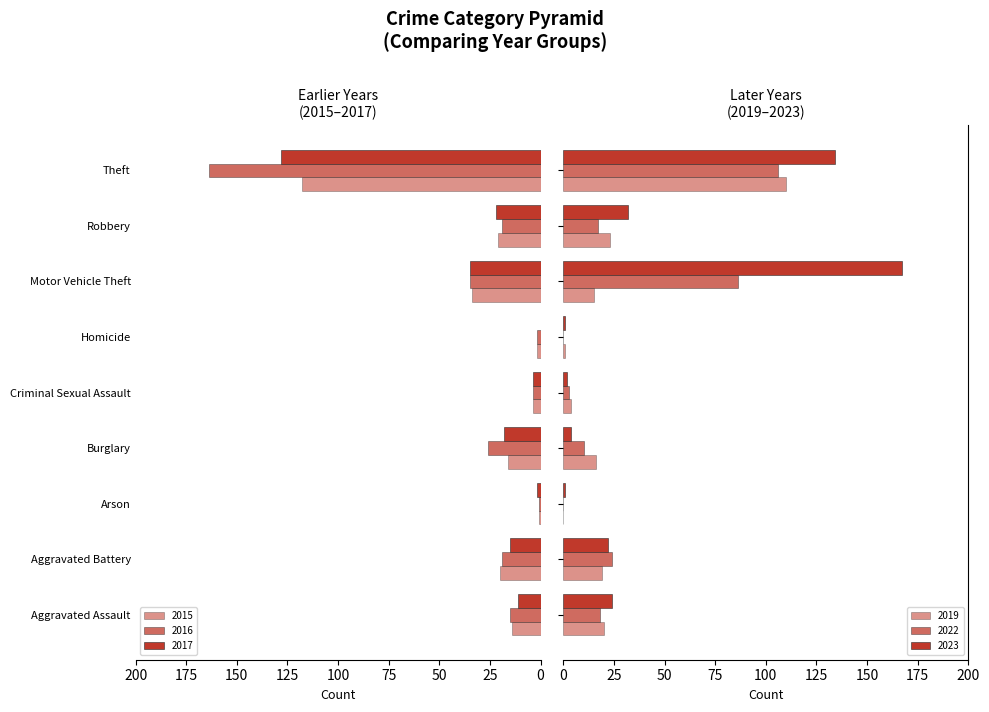

What are all the series names shown in the legend?

2015, 2016, 2017, 2019, 2022, 2023